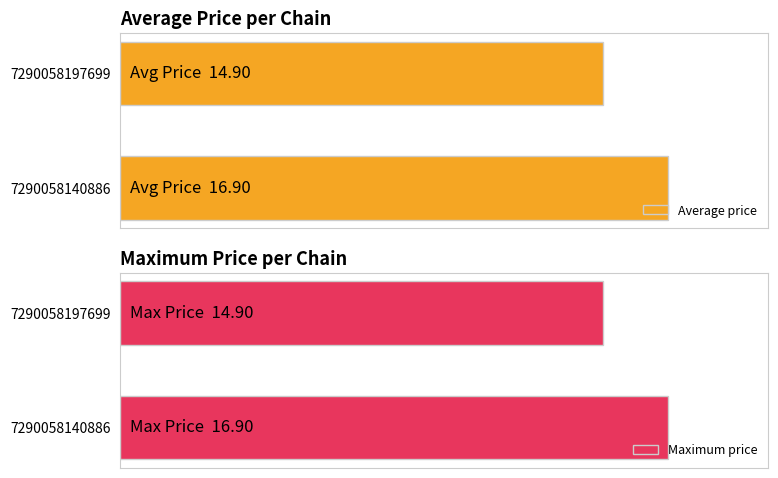

How many bars are there in each group?

2